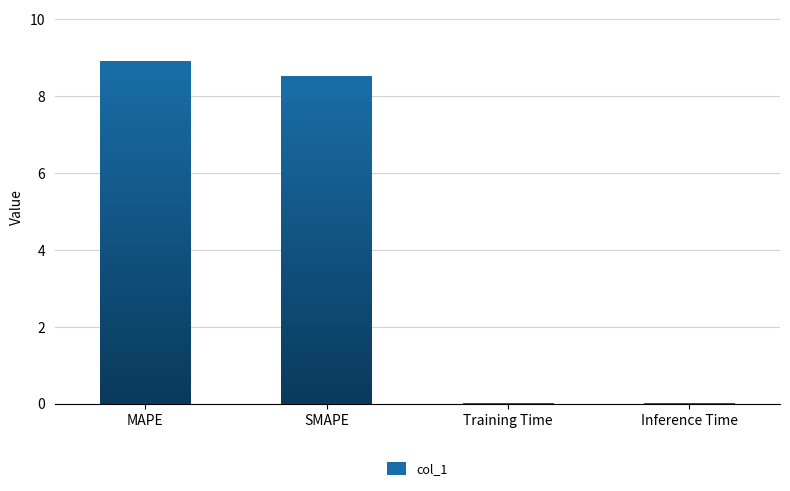

Reading left to right, extract all data points from this chart.

MAPE=8.9	SMAPE=8.5	Training Time=0.0	Inference Time=0.0